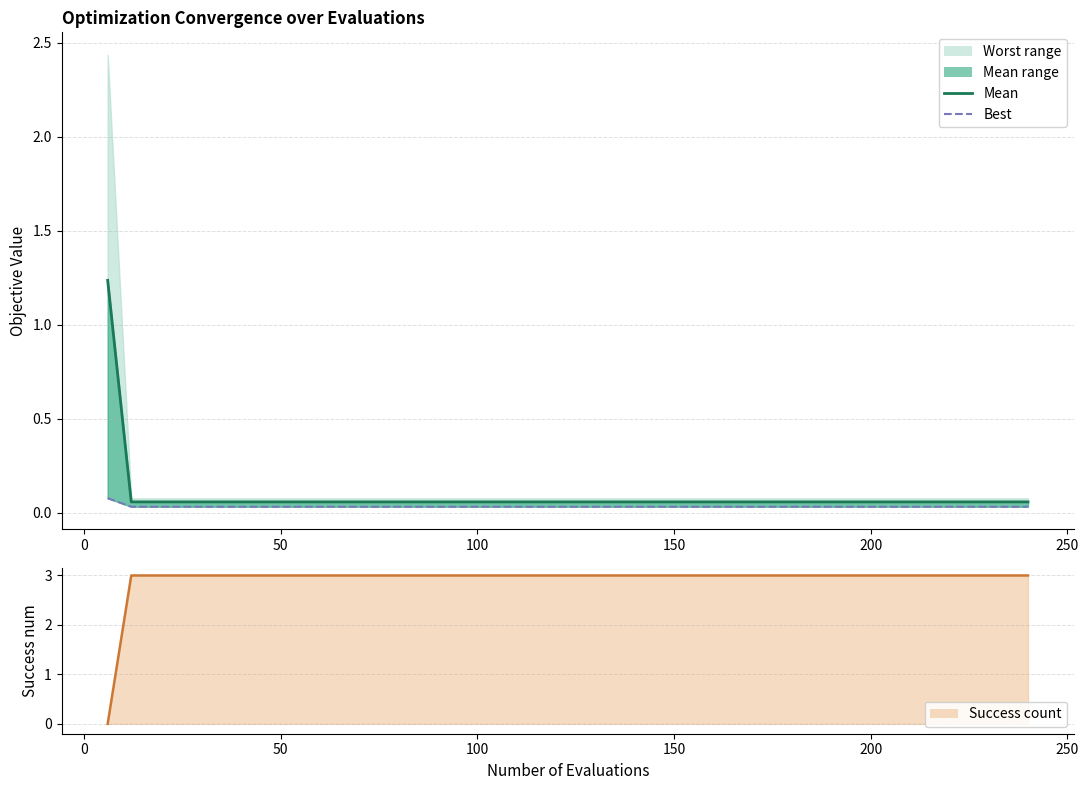

The value of success_line at 30 is 4.0. True or false?

False